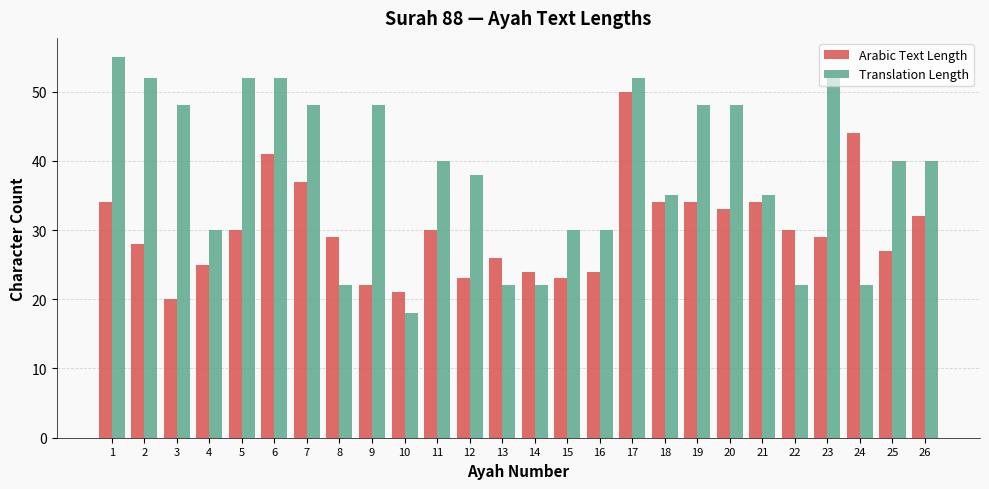

Rank the series by their maximum value, from lowest to highest.

Arabic Text Length, Translation Length